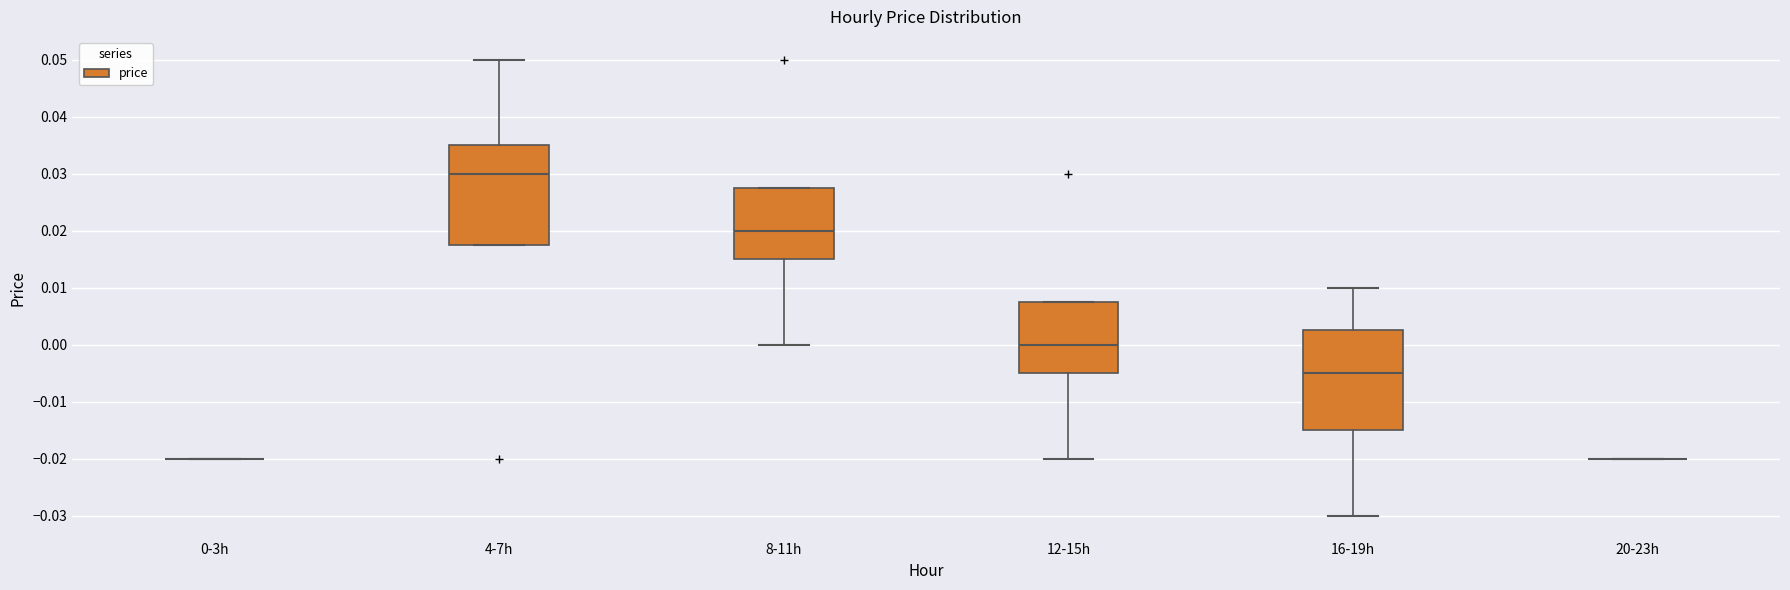

Reading left to right, transcribe this box plot: for each box, give where its median line is, the range the box spans, and where its two whiskers end, as read against the y-axis. The values are not printed on the chart, so give them approximately, as read against the axis.

0-3h: box collapsed to a line at -0.020, whiskers -0.020 to -0.020
4-7h: median 0.030, box 0.018 to 0.035, whiskers 0.018 to 0.050
8-11h: median 0.020, box 0.015 to 0.028, whiskers 0.000 to 0.028
12-15h: median 0.000, box -0.005 to 0.008, whiskers -0.020 to 0.008
16-19h: median -0.005, box -0.015 to 0.003, whiskers -0.030 to 0.010
20-23h: box collapsed to a line at -0.020, whiskers -0.020 to -0.020